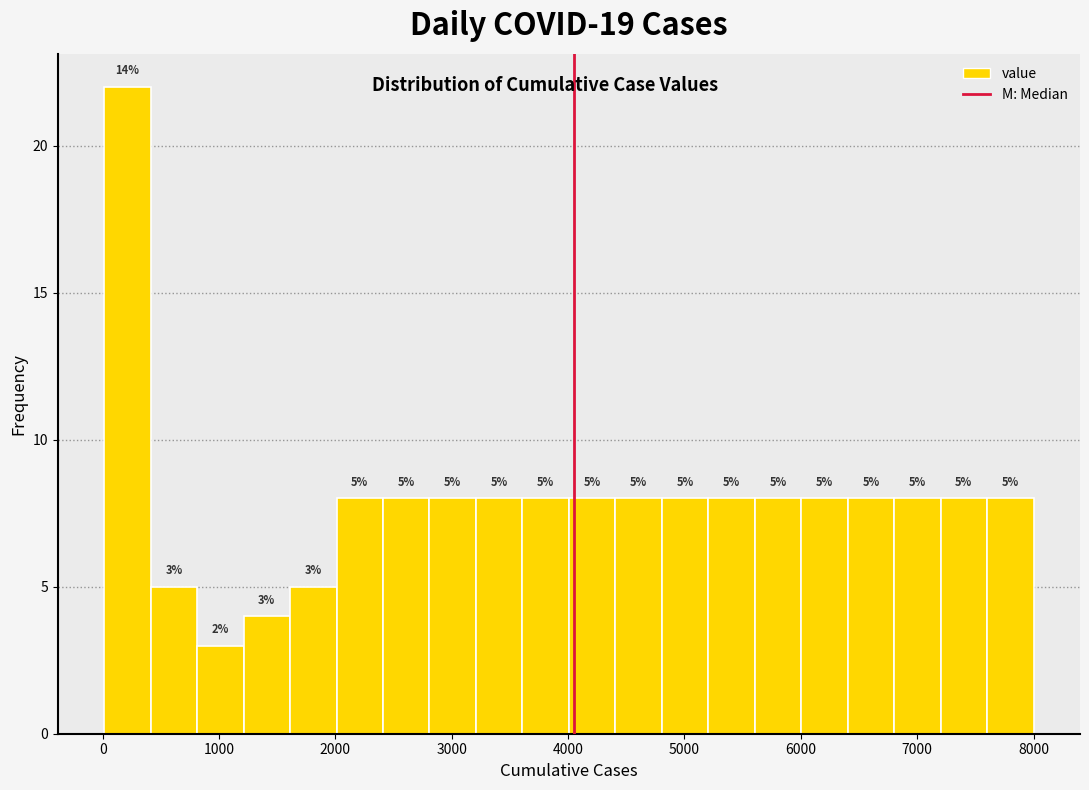

Read against the x-axis, roughly where is the centre of the tallest bar?

200